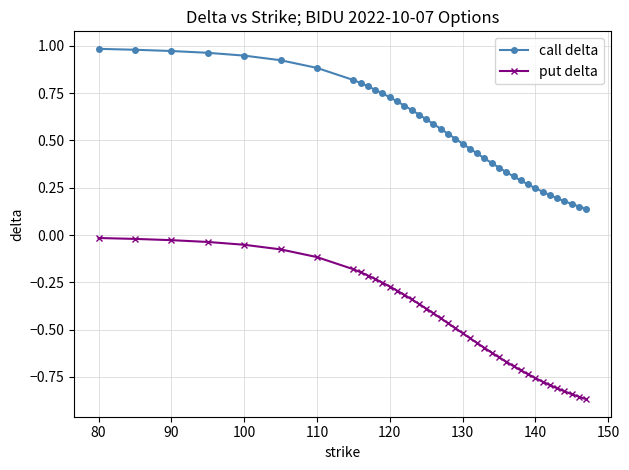

List the series in order of their peak value, highest first.

call delta, put delta